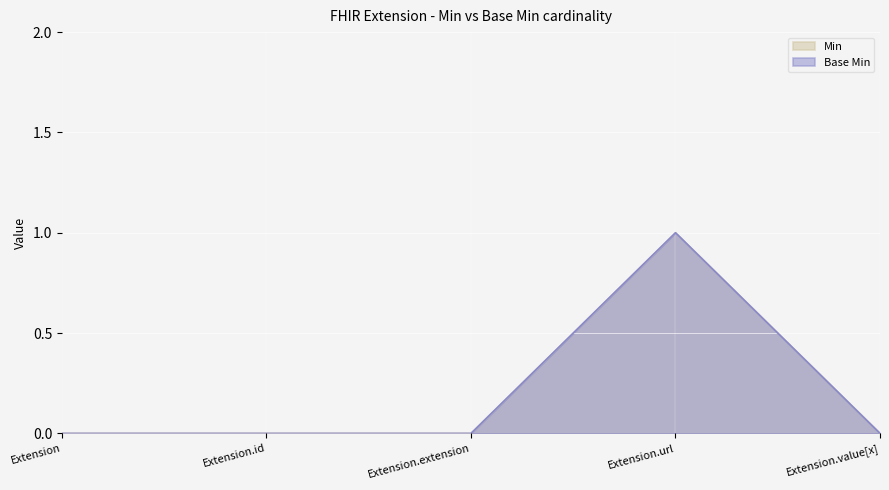

How many Min values are between 0 and 1?

5